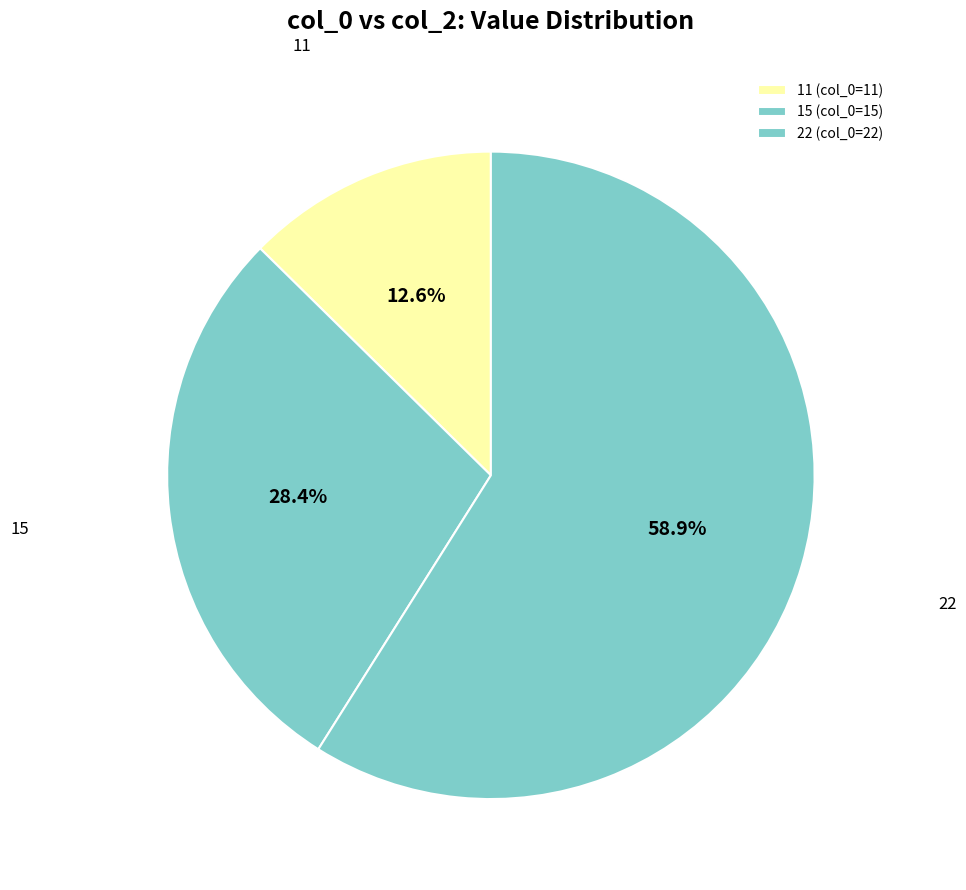

Does any single category account for the majority?

Yes